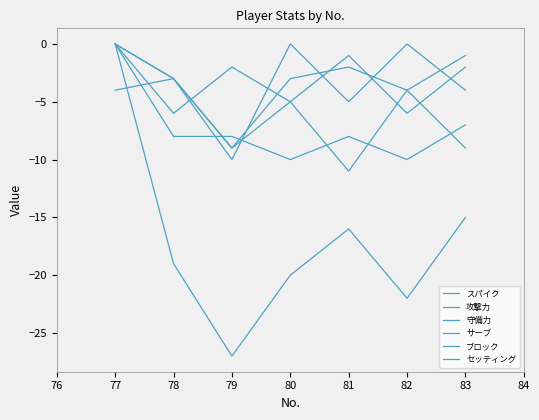

What is the difference between the second highest and minimum values in the セッティング series?

3